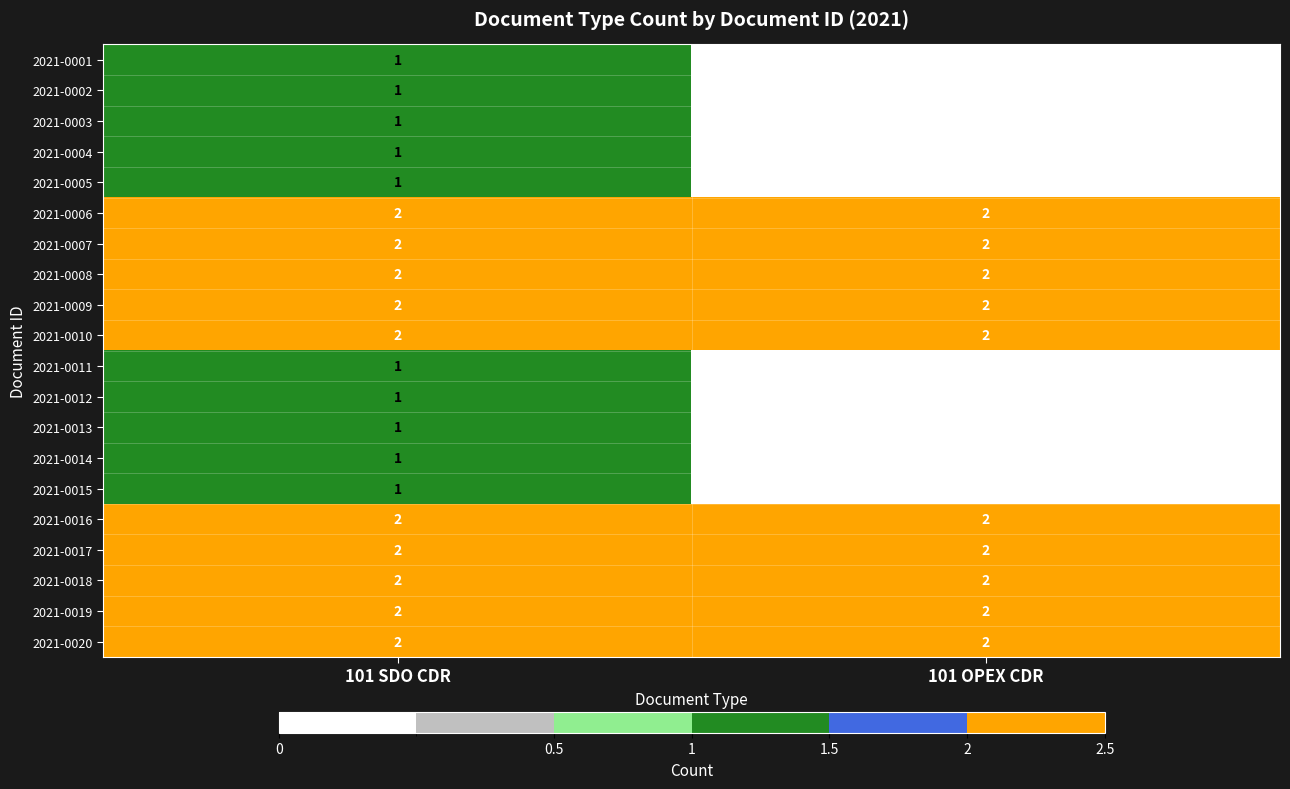

At how many categories does at least one series exceed 1?

2